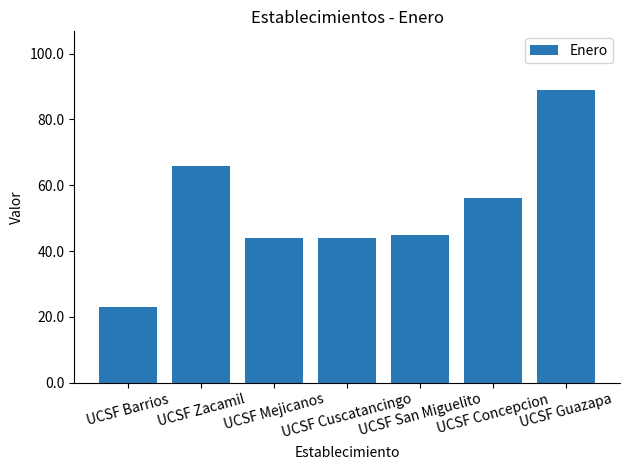

What is the average value?

52